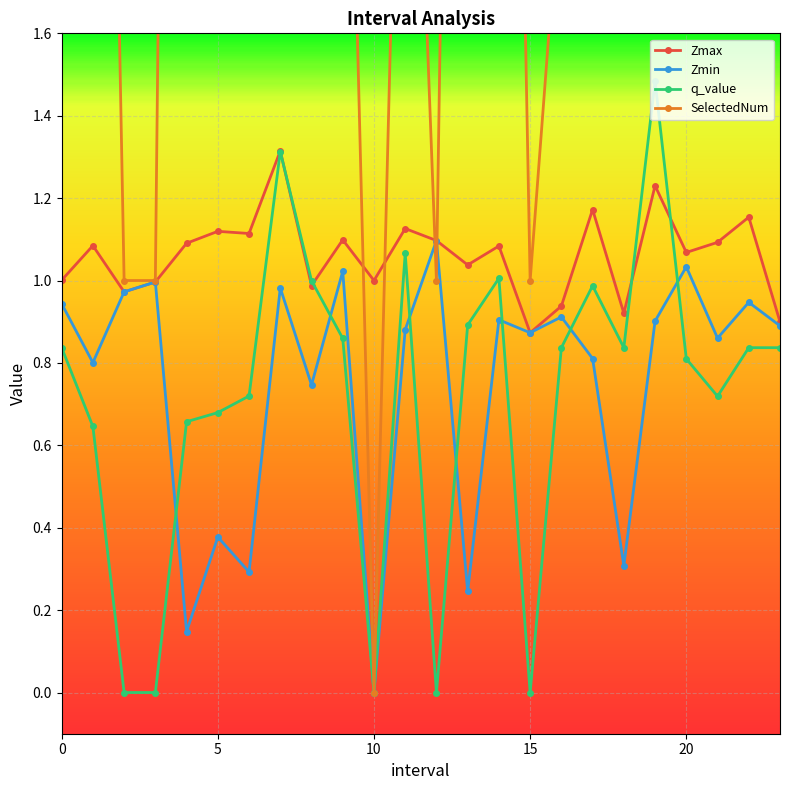

How many categories are shown in the chart?

24